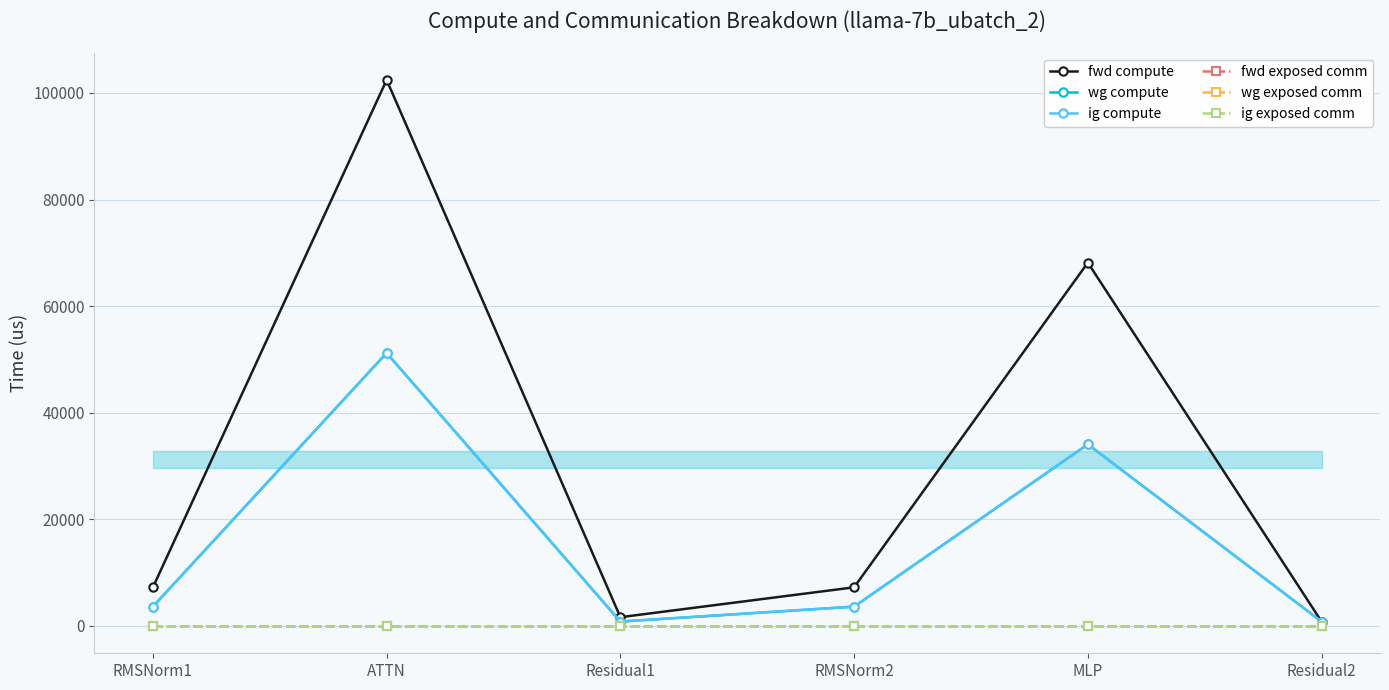

What is the spread (max minus min) of values at ATTN?

102429.5